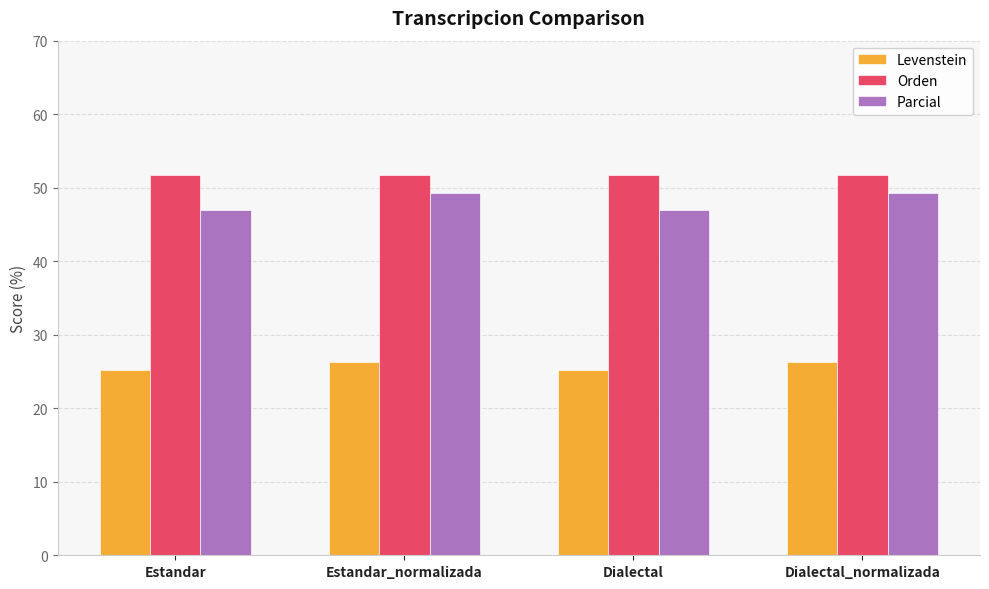

Is the value of Levenstein at Dialectal greater than the value of Orden at Dialectal_normalizada?

No